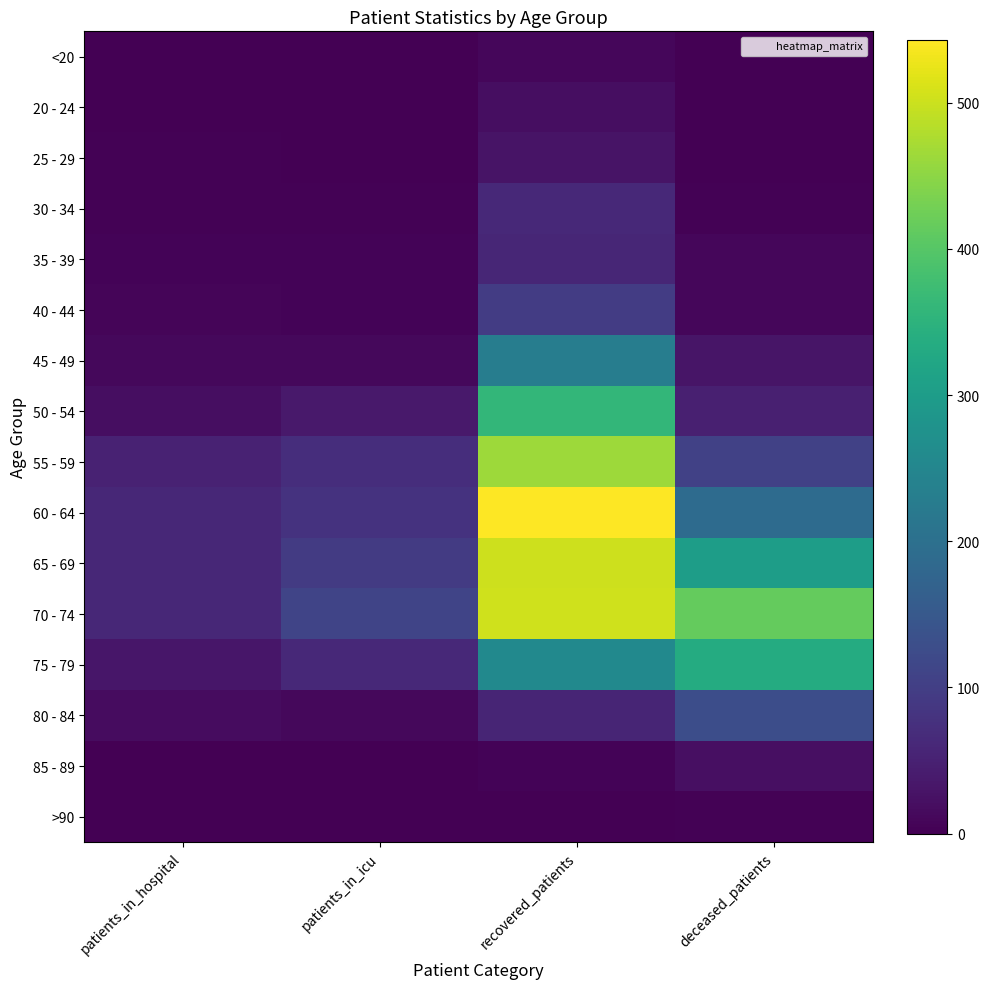

At which category does the chart reach its peak across all series?

recovered_patients